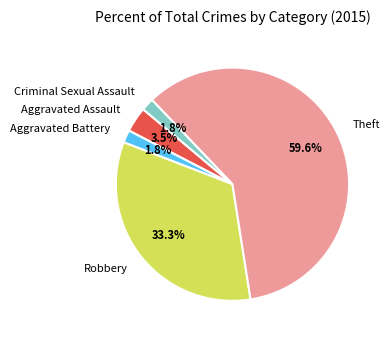

Combined, do Robbery and Aggravated Battery account for over 50%?

No